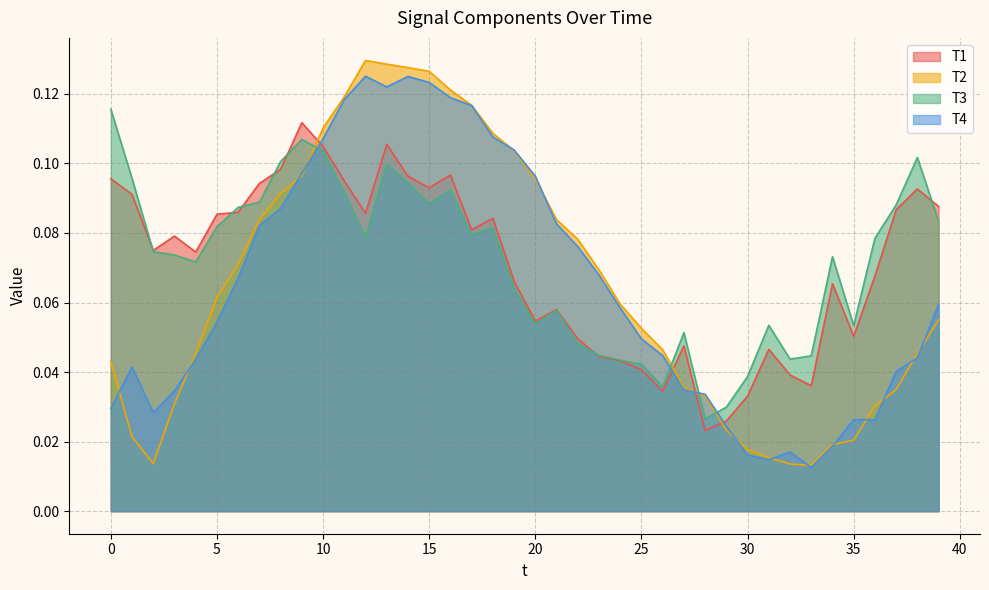

Reading left to right, list all the values displayed in this chart.

T1: 0=0.1	1=0.1	2=0.1	3=0.1	4=0.1	5=0.1	6=0.1	7=0.1	8=0.1	9=0.1	10=0.1	11=0.1	12=0.1	13=0.1	14=0.1	15=0.1	16=0.1	17=0.1	18=0.1	19=0.1	20=0.1	21=0.1	22=0.0	23=0.0	24=0.0	25=0.0	26=0.0	27=0.0	28=0.0	29=0.0	30=0.0	31=0.0	32=0.0	33=0.0	34=0.1	35=0.1	36=0.1	37=0.1	38=0.1	39=0.1
T2: 0=0.0	1=0.0	2=0.0	3=0.0	4=0.0	5=0.1	6=0.1	7=0.1	8=0.1	9=0.1	10=0.1	11=0.1	12=0.1	13=0.1	14=0.1	15=0.1	16=0.1	17=0.1	18=0.1	19=0.1	20=0.1	21=0.1	22=0.1	23=0.1	24=0.1	25=0.1	26=0.0	27=0.0	28=0.0	29=0.0	30=0.0	31=0.0	32=0.0	33=0.0	34=0.0	35=0.0	36=0.0	37=0.0	38=0.0	39=0.1
T3: 0=0.1	1=0.1	2=0.1	3=0.1	4=0.1	5=0.1	6=0.1	7=0.1	8=0.1	9=0.1	10=0.1	11=0.1	12=0.1	13=0.1	14=0.1	15=0.1	16=0.1	17=0.1	18=0.1	19=0.1	20=0.1	21=0.1	22=0.0	23=0.0	24=0.0	25=0.0	26=0.0	27=0.1	28=0.0	29=0.0	30=0.0	31=0.1	32=0.0	33=0.0	34=0.1	35=0.1	36=0.1	37=0.1	38=0.1	39=0.1
T4: 0=0.0	1=0.0	2=0.0	3=0.0	4=0.0	5=0.1	6=0.1	7=0.1	8=0.1	9=0.1	10=0.1	11=0.1	12=0.1	13=0.1	14=0.1	15=0.1	16=0.1	17=0.1	18=0.1	19=0.1	20=0.1	21=0.1	22=0.1	23=0.1	24=0.1	25=0.0	26=0.0	27=0.0	28=0.0	29=0.0	30=0.0	31=0.0	32=0.0	33=0.0	34=0.0	35=0.0	36=0.0	37=0.0	38=0.0	39=0.1